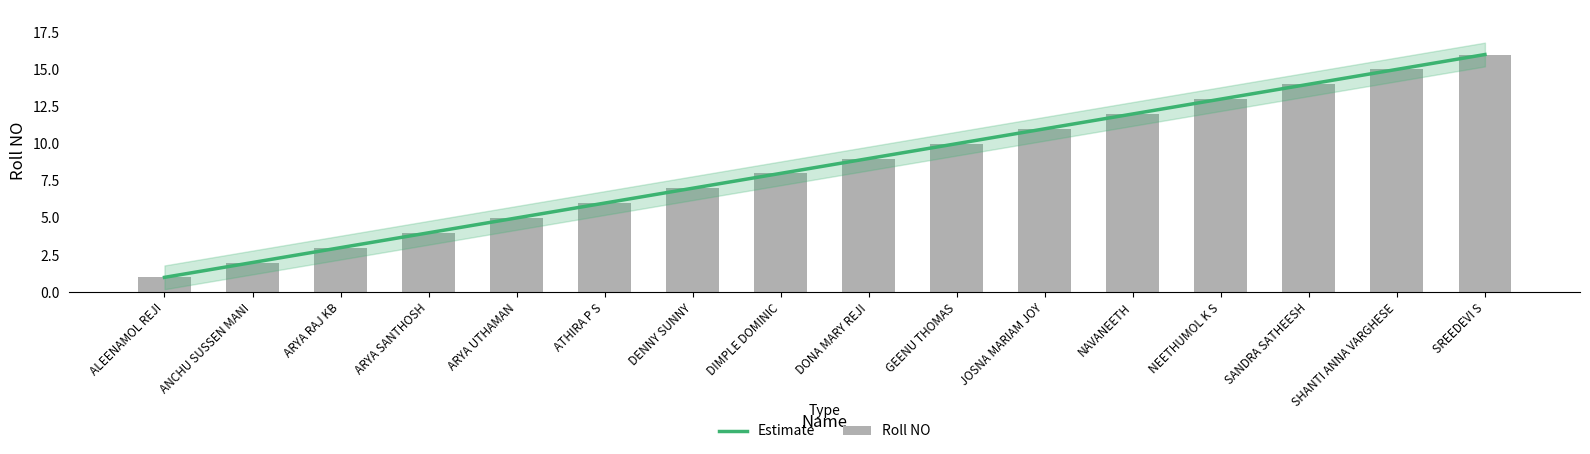

The value at SANDRA SATHEESH is 5. True or false?

False